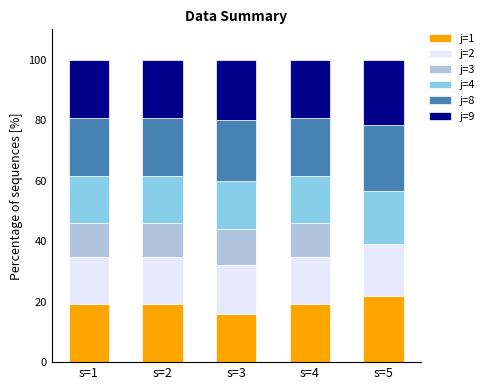

What is the total value across all series at s=2?

100.0